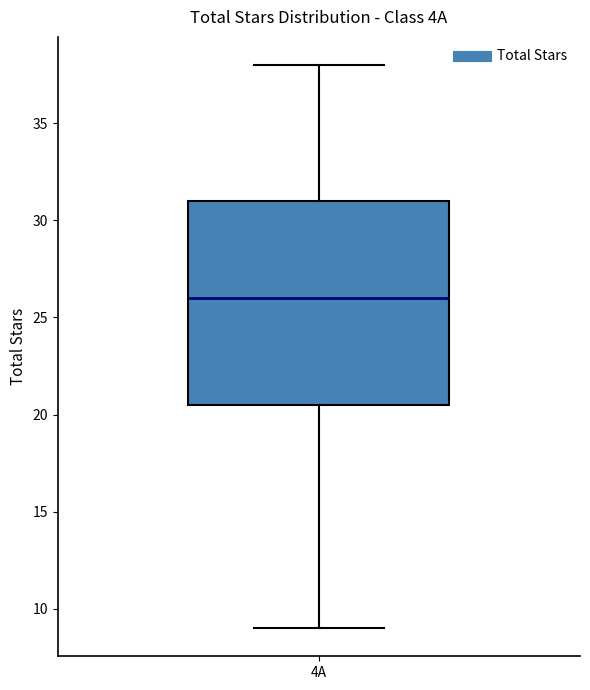

Read this box plot against the y-axis: the position of the median line, the range covered by the box, and the ends of both whiskers. The values are not printed on the chart, so give them approximately, as read against the axis.

median 26.0, box 20.5 to 31.0, whiskers 9.0 to 38.0